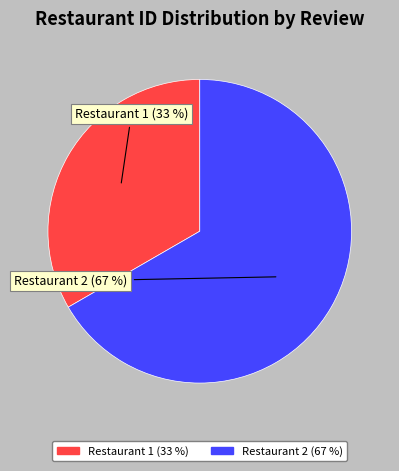

To the nearest percent, what is the average slice percentage?

50%